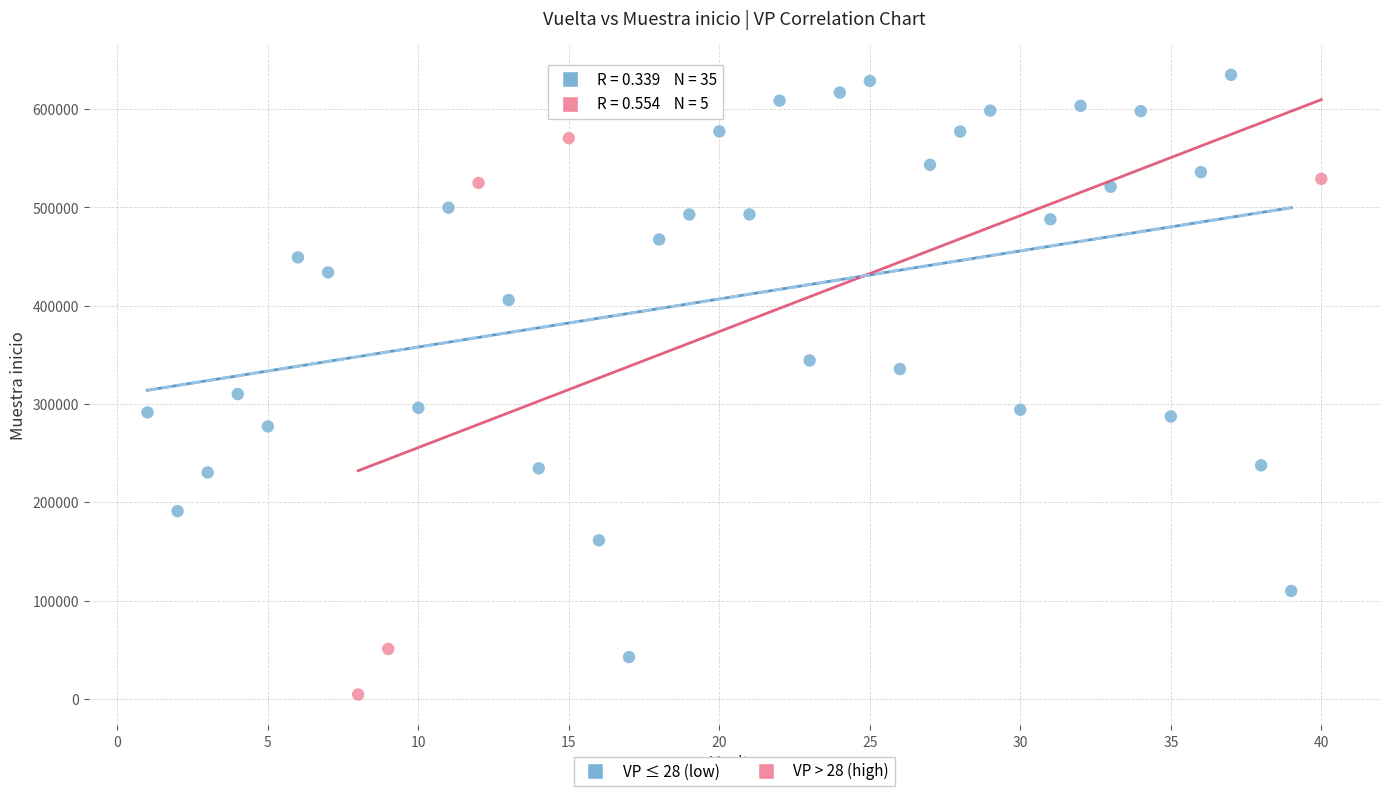

Which series contains the highest Y value?

VP ≤ 28 (low)